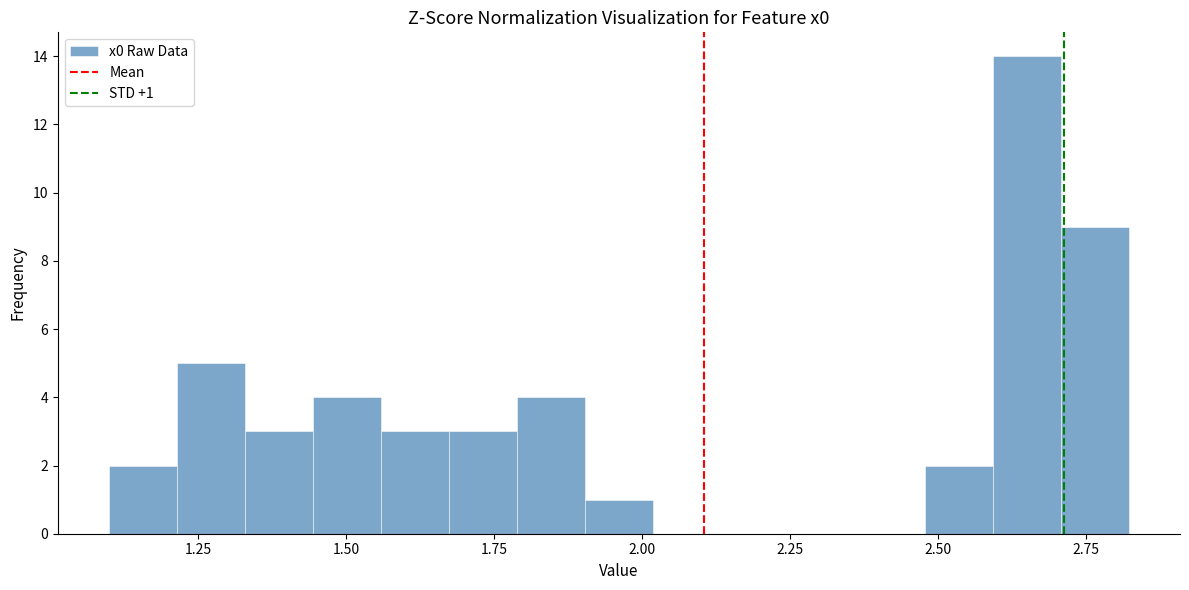

Around what value on the x-axis is the tallest bar? Give the approximate position of its centre, as read against the axis.

2.65